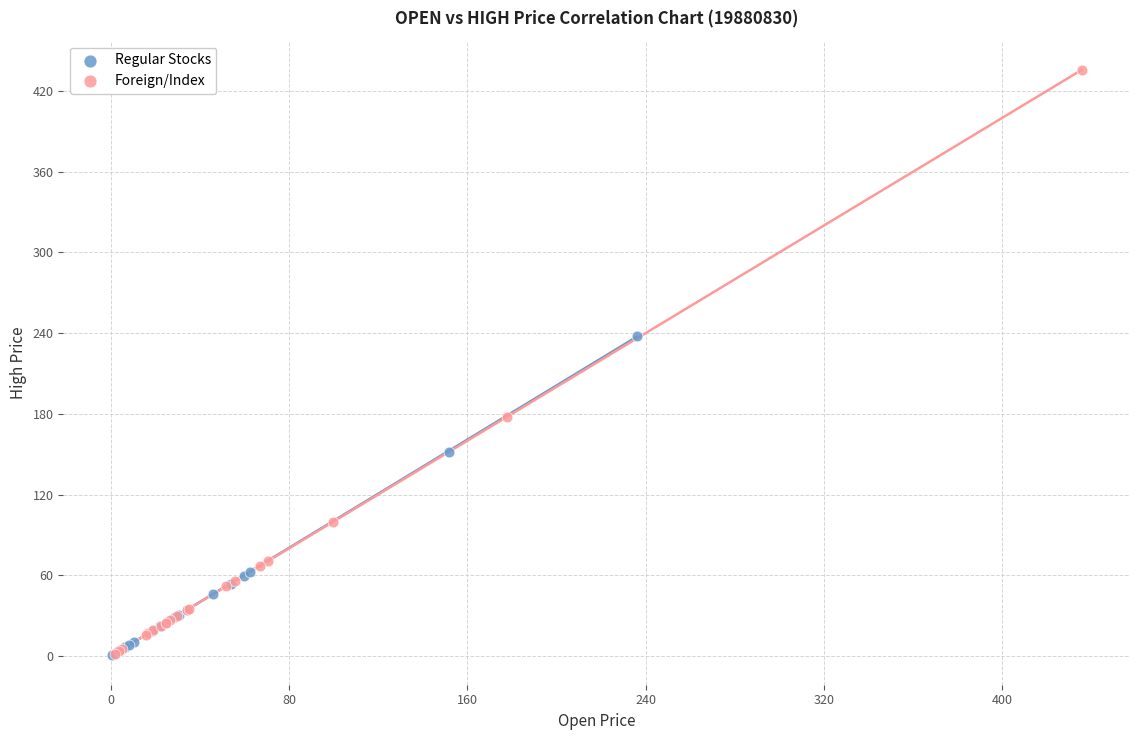

Which series reaches the maximum Y coordinate?

Foreign/Index